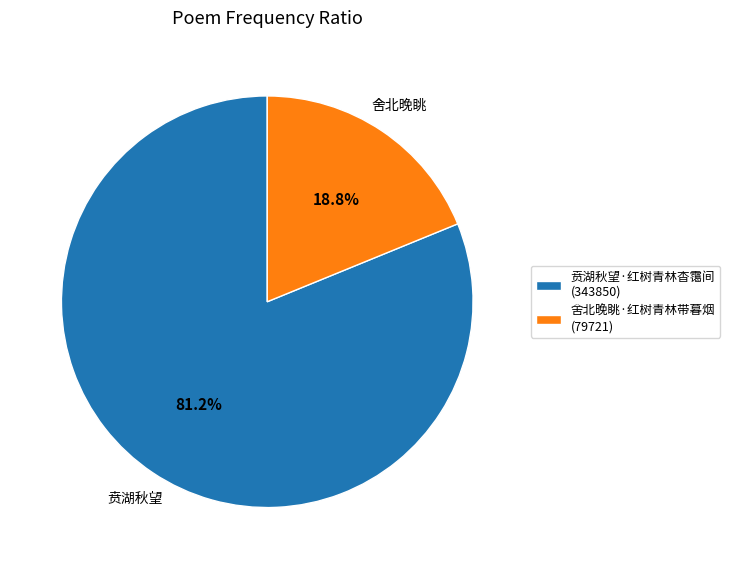

What percentage is NOT represented by 舍北晚眺·红树青林带暮烟?

81.2%